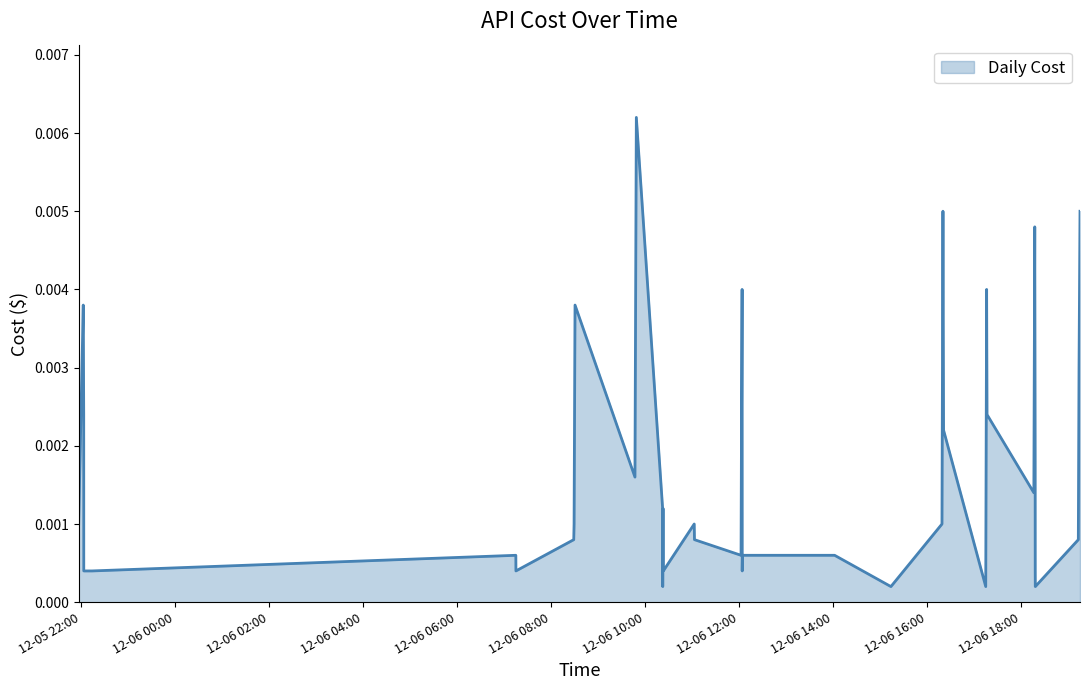

How many distinct data groups are displayed?

1